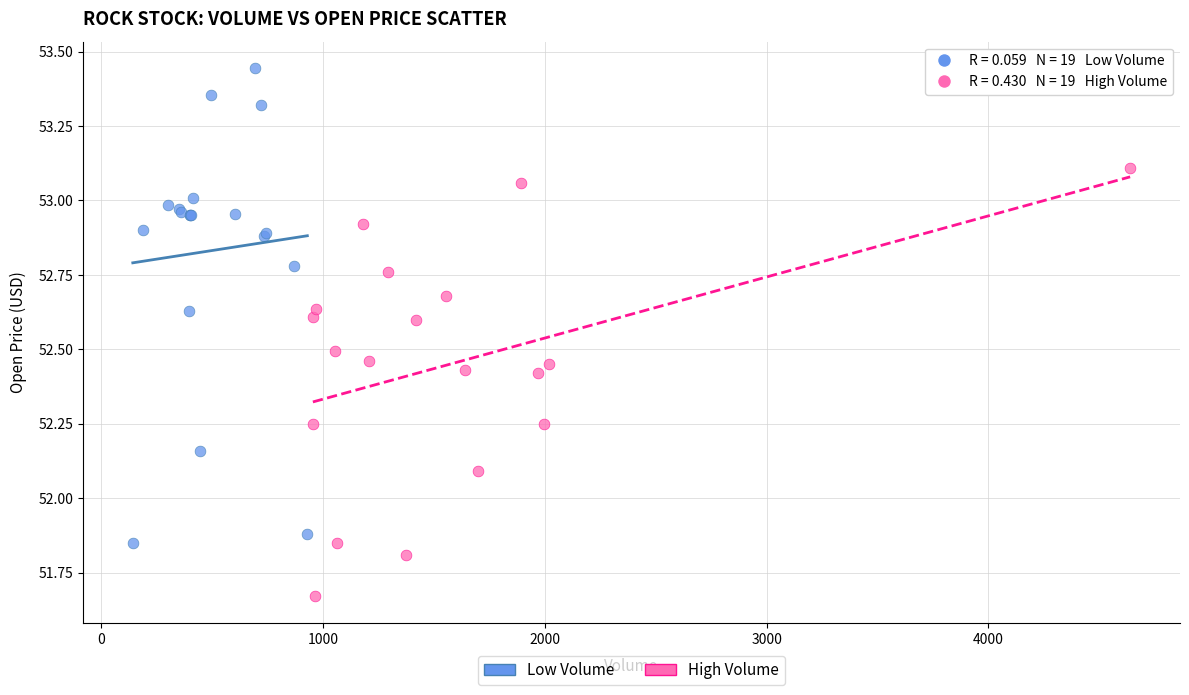

Which series contains the highest Y value?

Low Volume